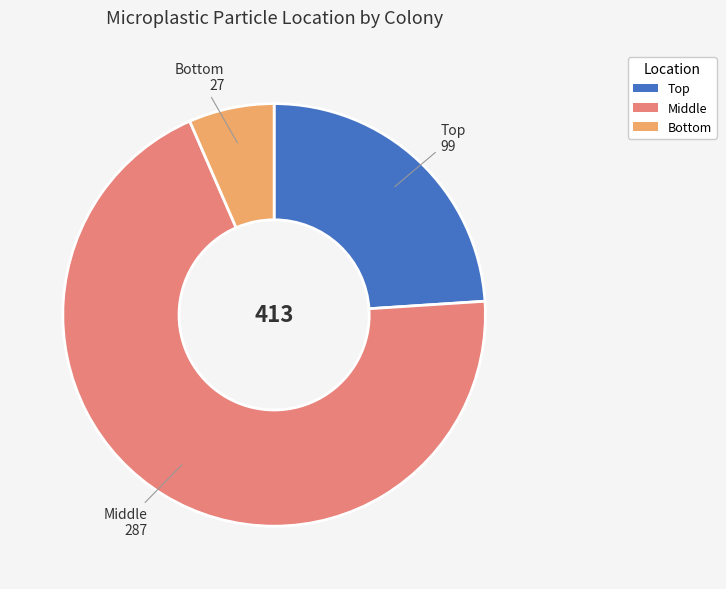

Is there a majority slice in this chart?

Yes